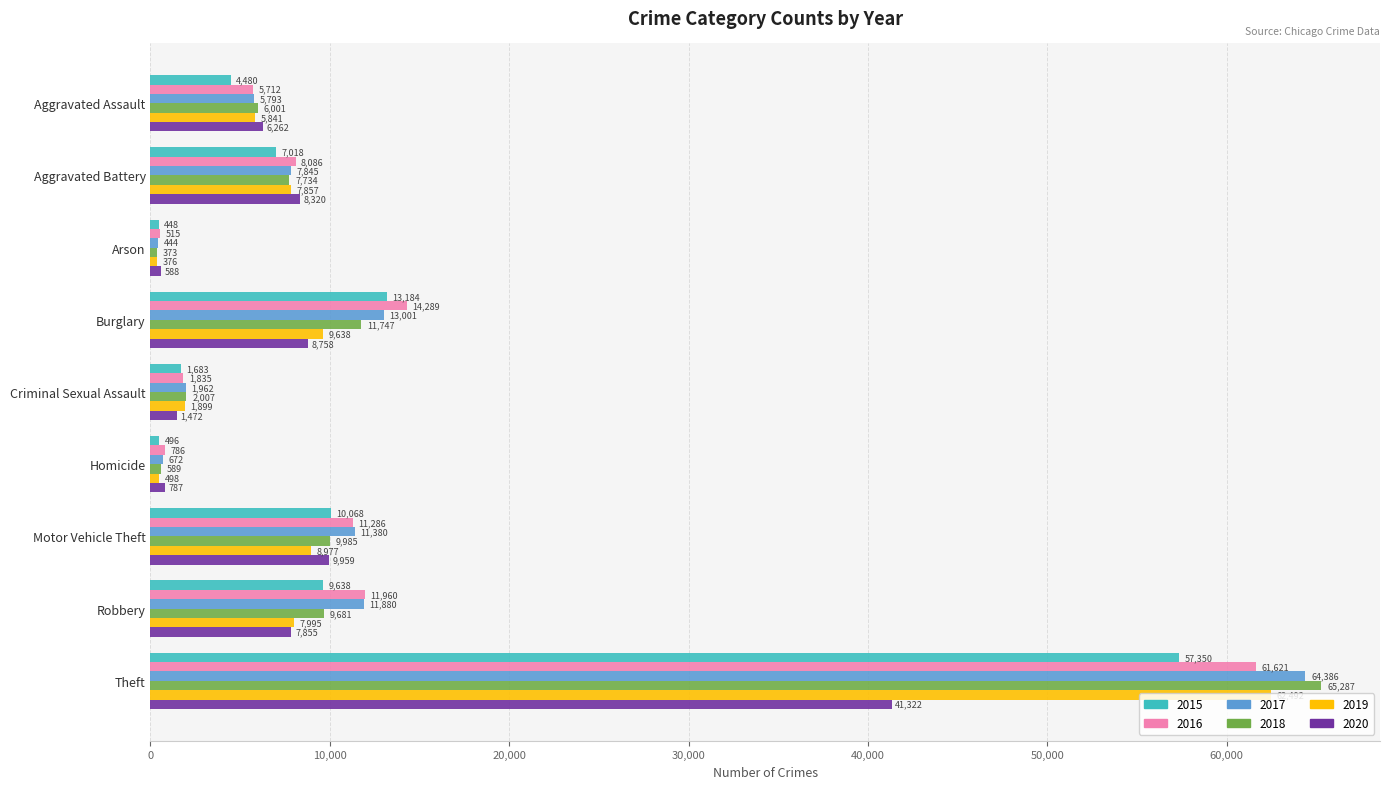

Which series has the largest range (max minus min)?

2018